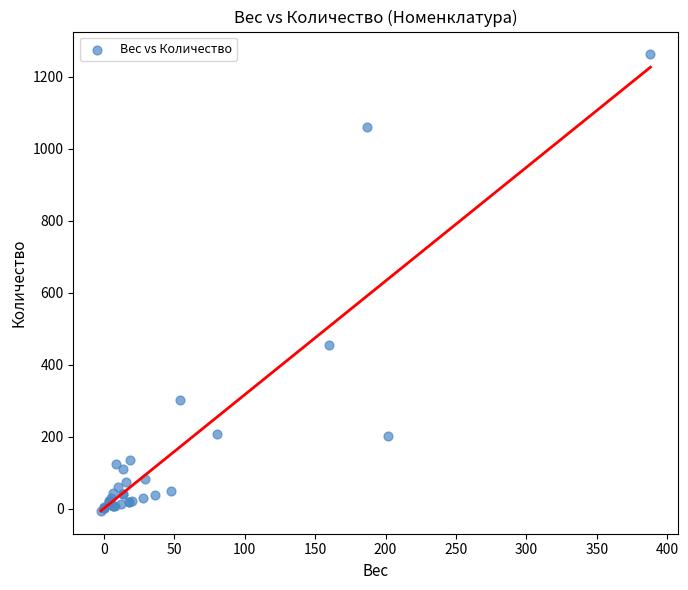

What Y value in the scatter plot is closest to 627?

453.0